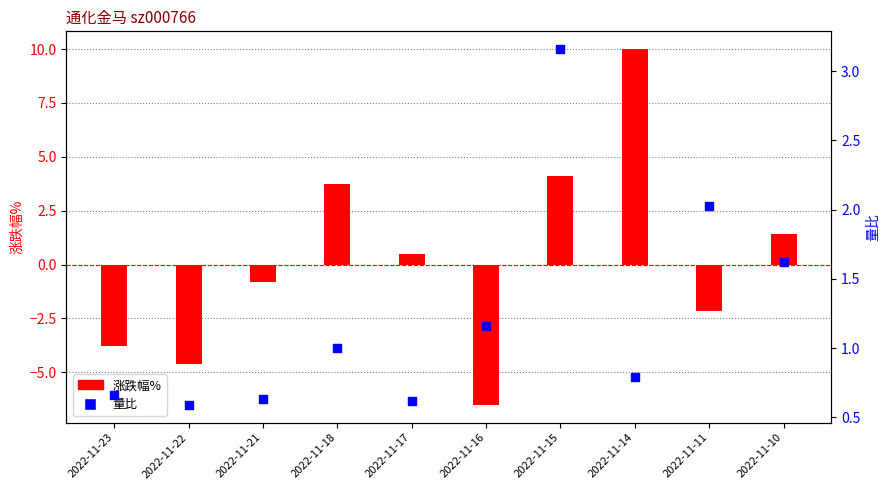

Which series contains the lowest Y value?

涨跌幅%